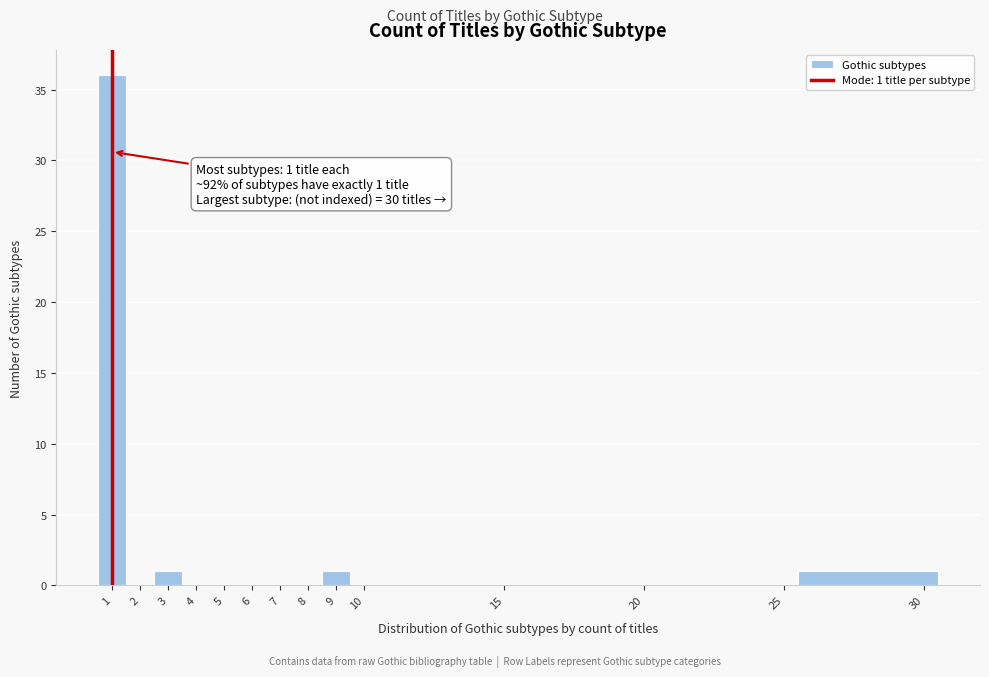

Over which range of the x-axis is the bar tallest?

0.5 to 1.5